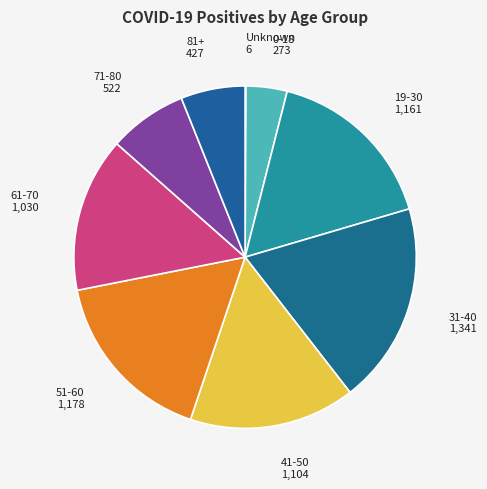

Is there a majority slice in this chart?

No